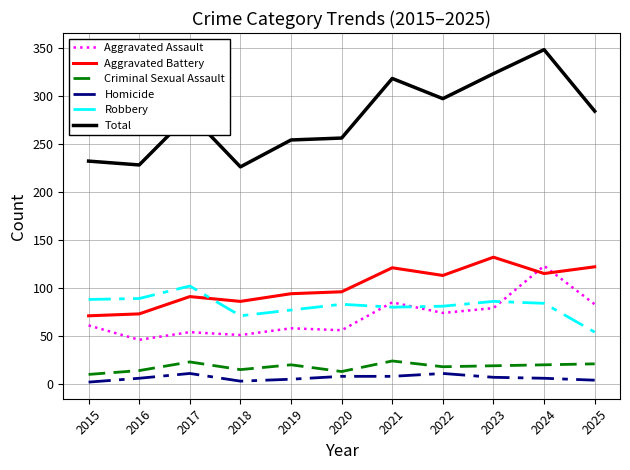

What is the smallest value displayed?

2